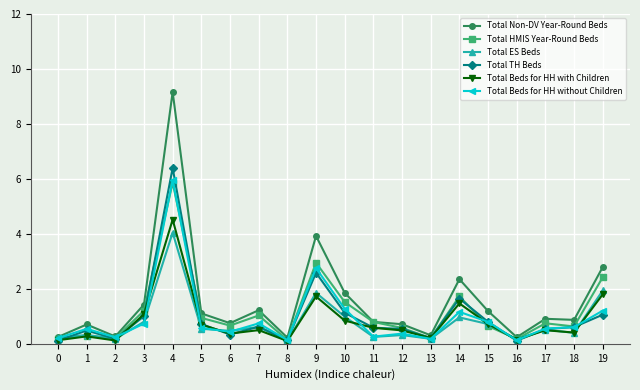

Is it true that Total HMIS Year-Round Beds equals 1.2 at 3?

True